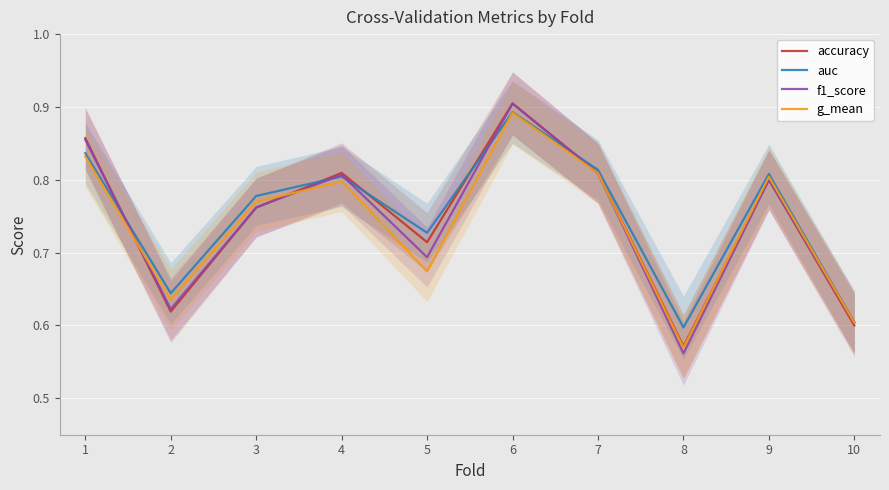

At which category does g_mean reach its first local peak?

4